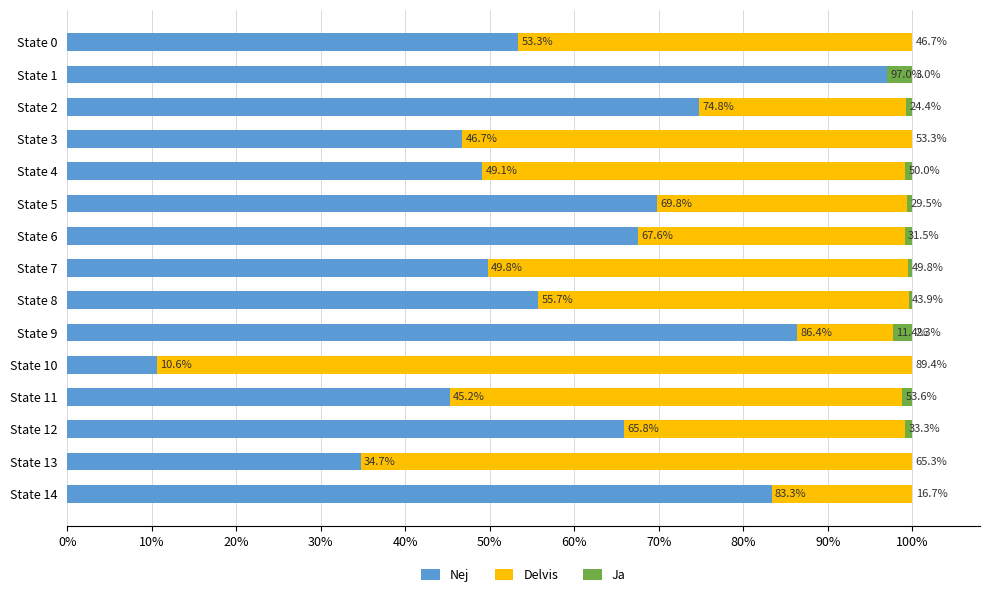

What is the highest value of the Nej series?

97.0